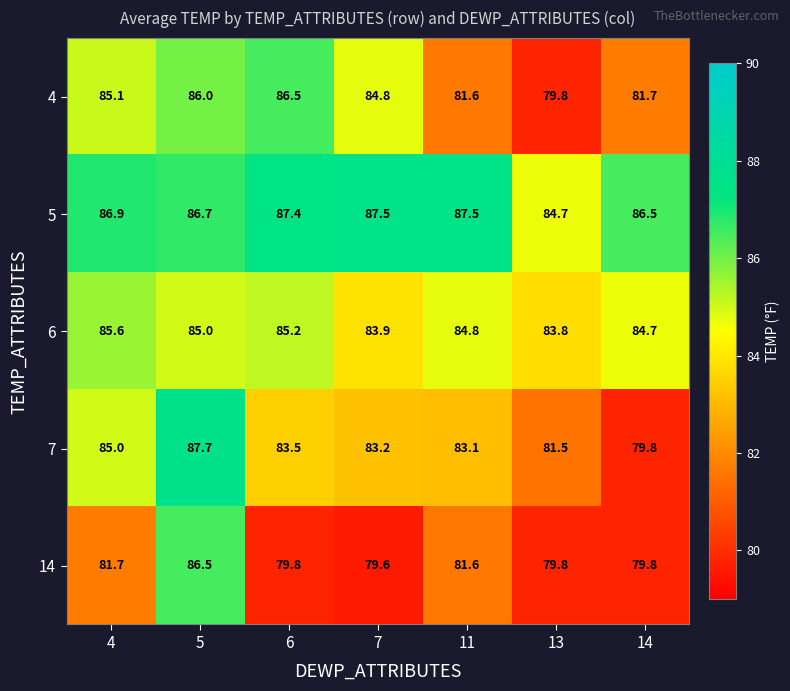

What is the average value of the 5 series?

86.7